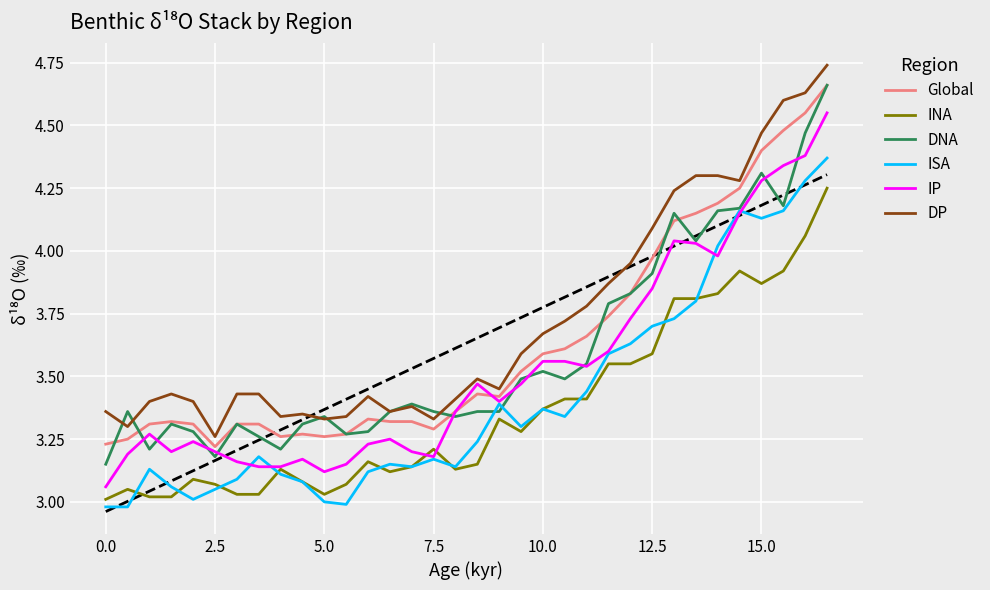

True or false: ISA and DP intersect in this chart.

False